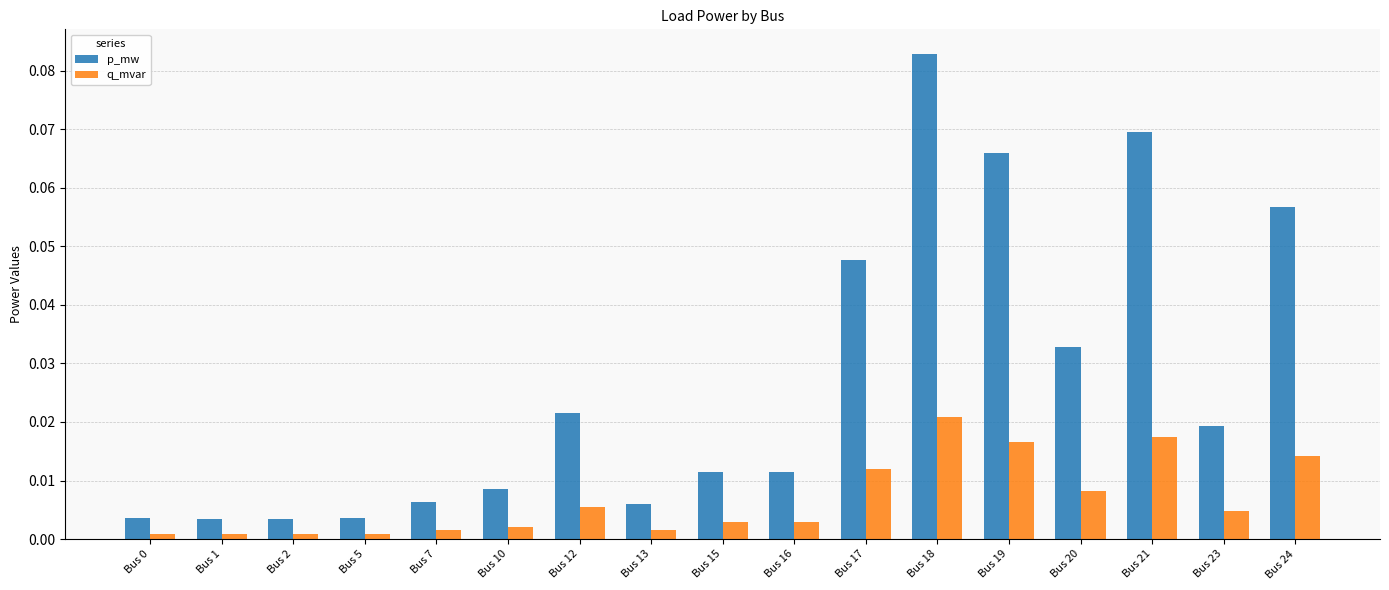

Does the chart contain any negative values?

No